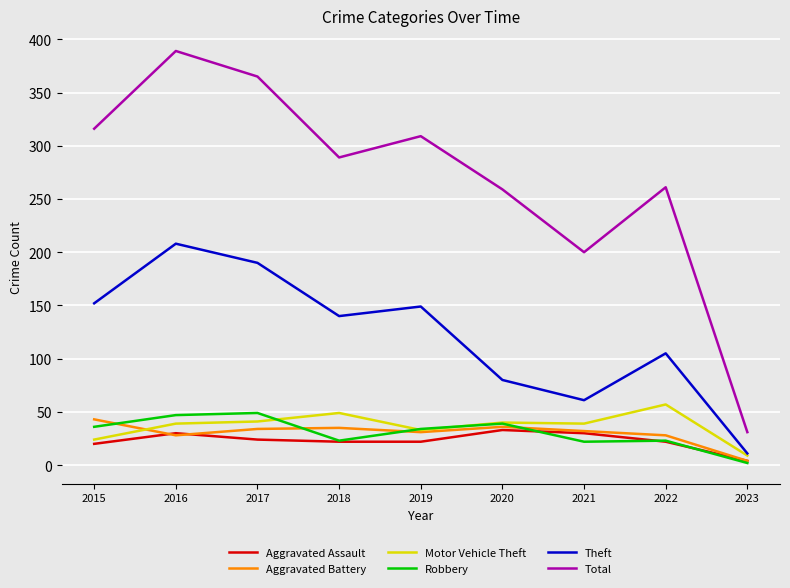

Is the value of Total at 2016 greater than the value of Aggravated Assault at 2018?

Yes